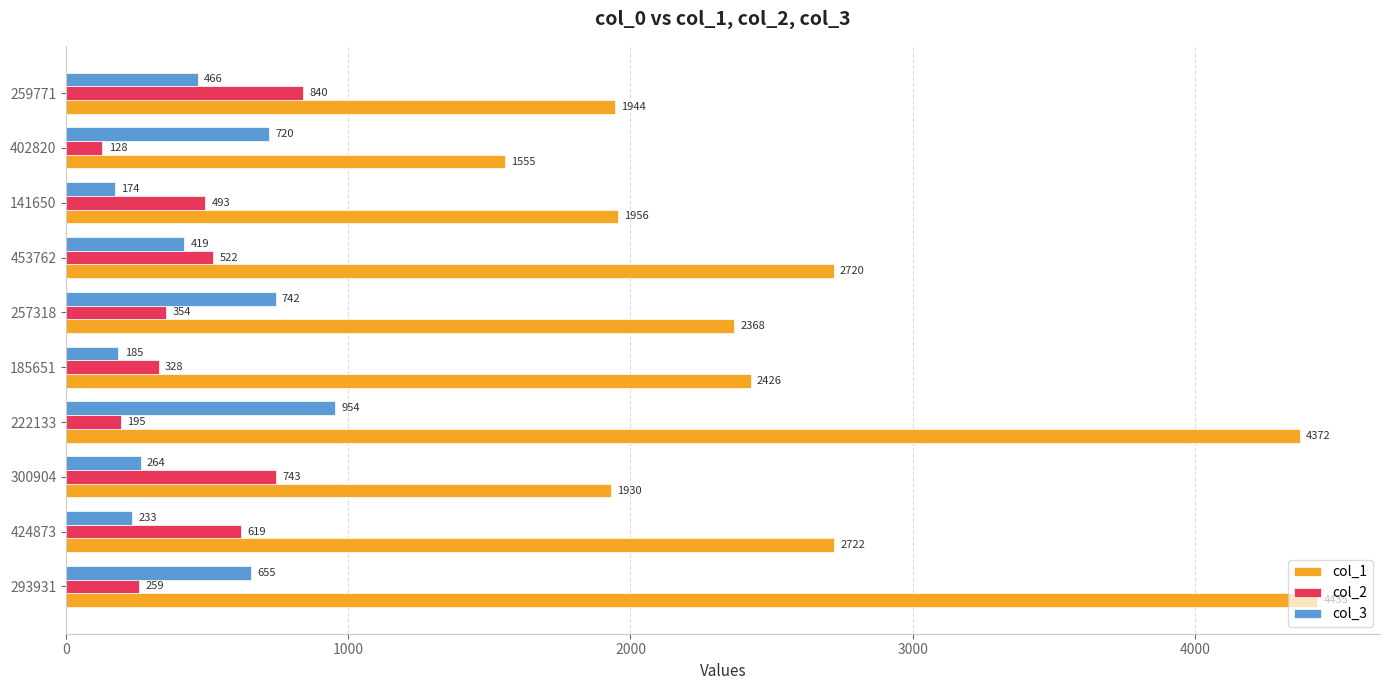

Rank the series at 453762 from lowest to highest value.

col_3, col_2, col_1